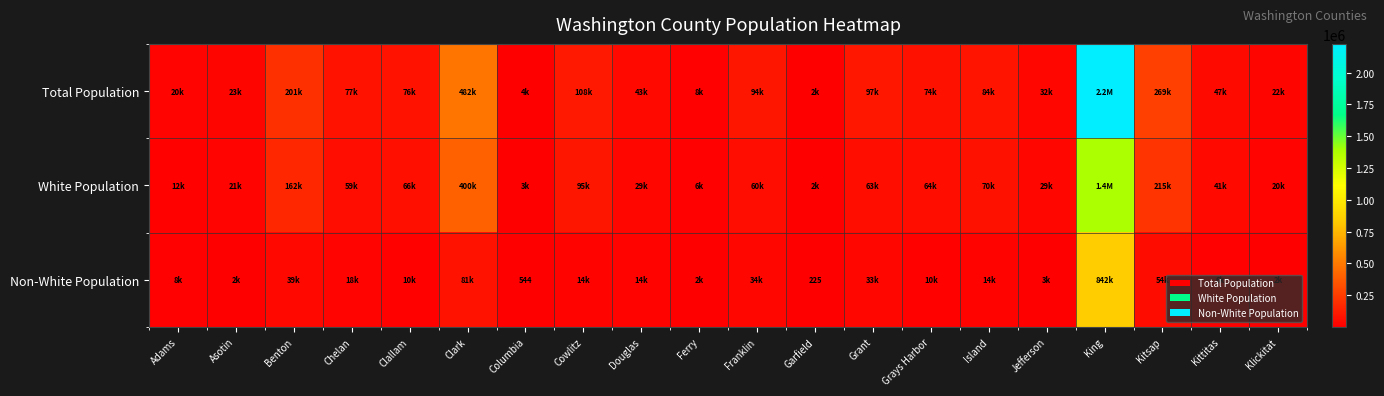

The Non-White Population series shows 544 at Columbia. True or false?

True